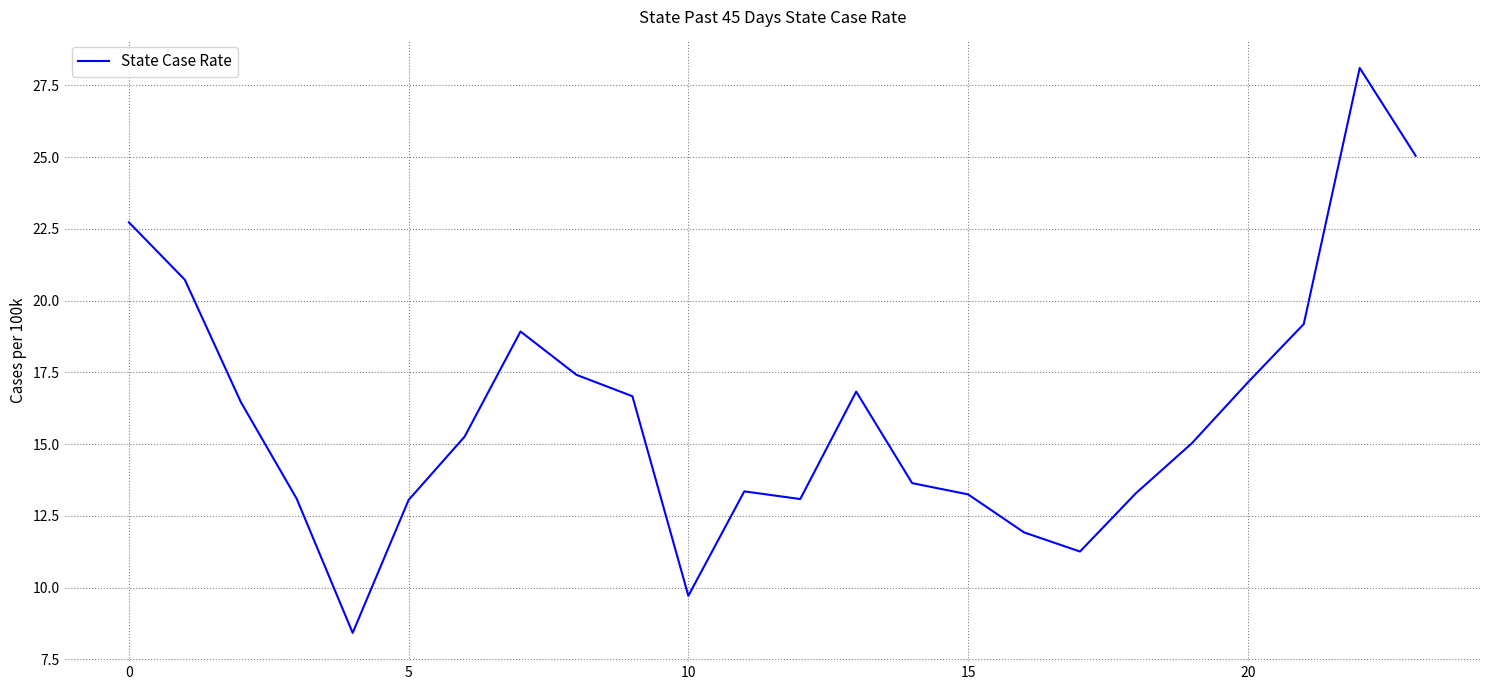

Is this an area chart (filled region under the line)?

No